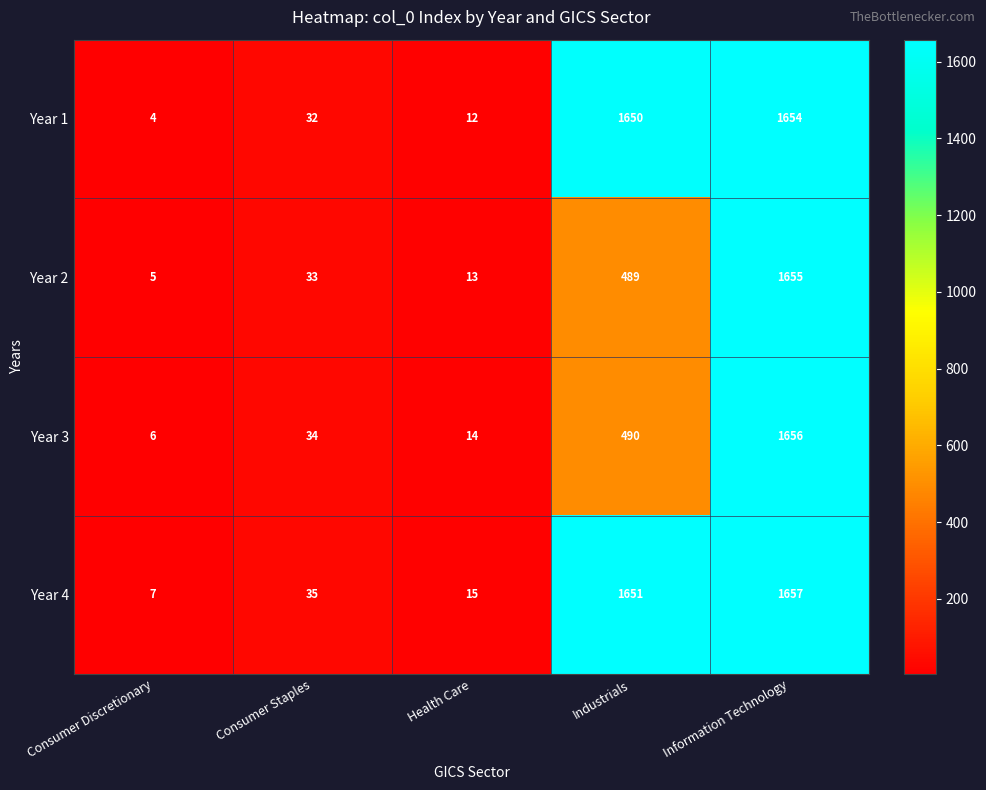

Which series changed the most between Health Care and Industrials?

Year 1